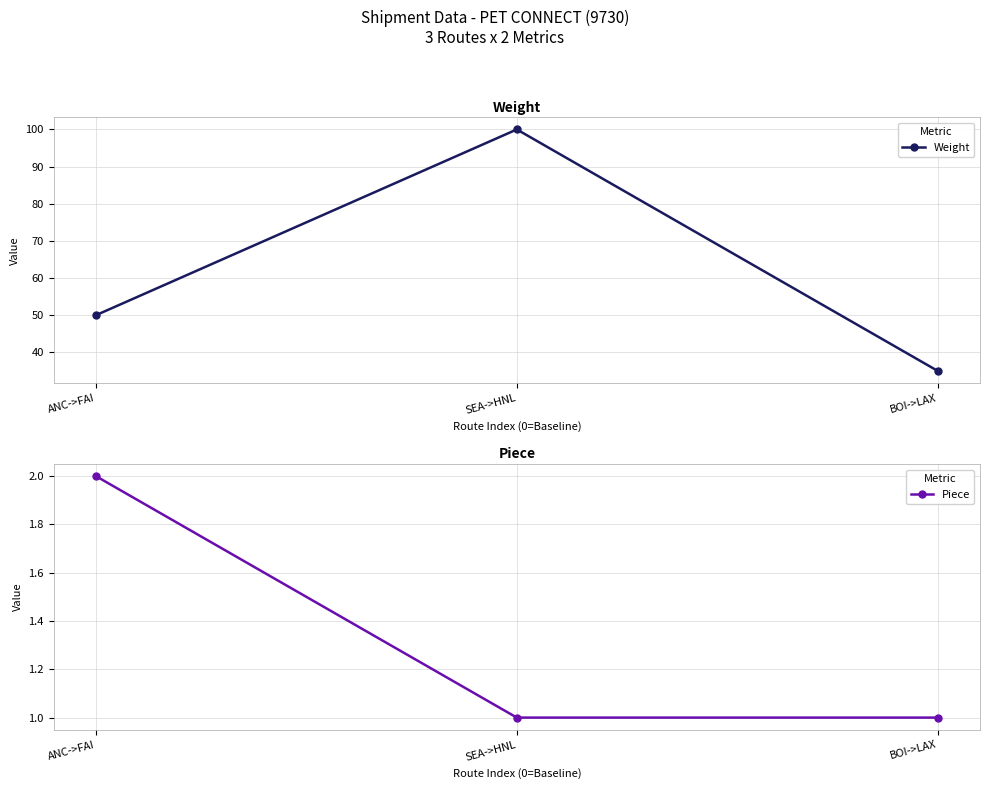

Reading left to right, what are all the values shown in this chart?

Weight: 50	100	35
Piece: 2	1	1